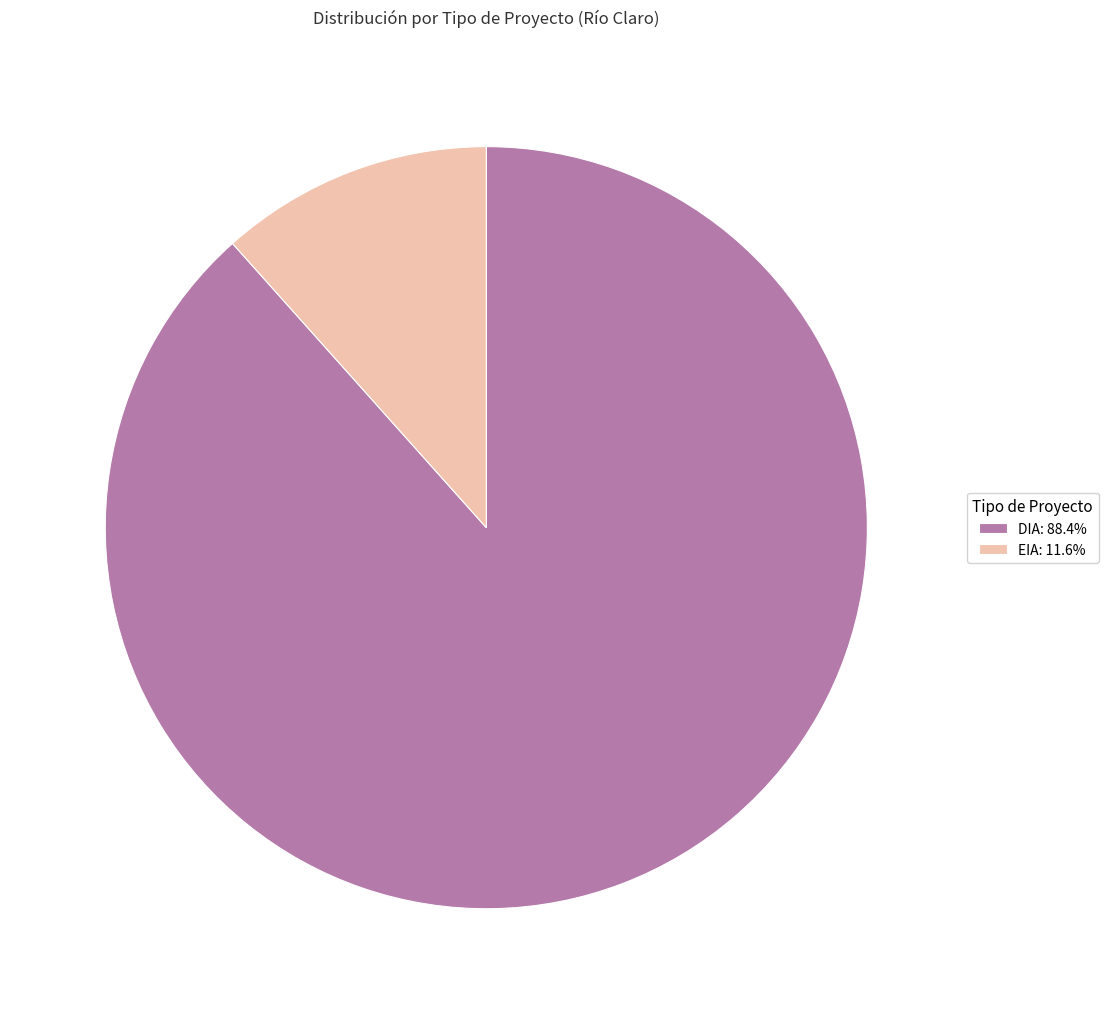

The DIA slice represents 88% of the pie. True or false?

True